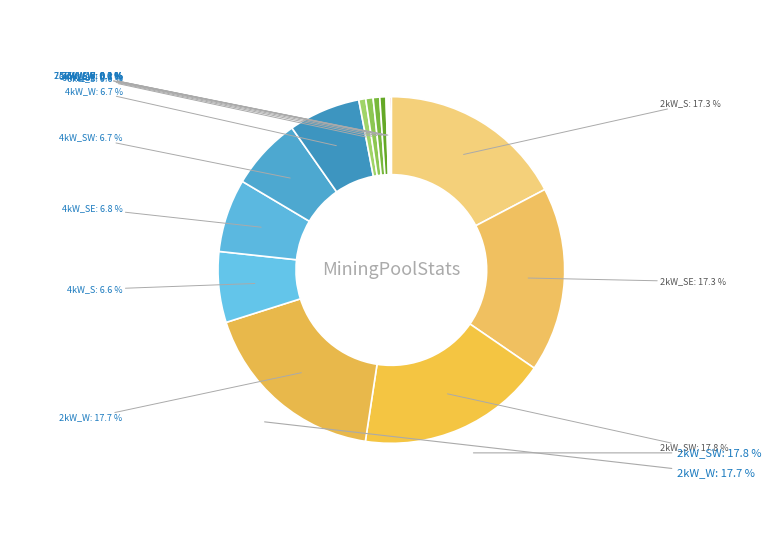

What percentage is the 2kW_S slice, to the nearest percent?

17%